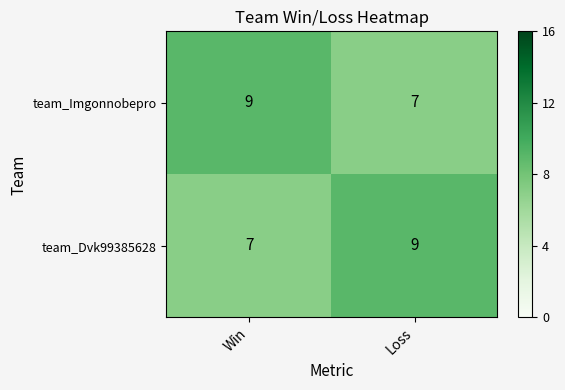

Reading left to right, list all the values displayed in this chart.

team_Imgonnobepro: 9	7
team_Dvk99385628: 7	9